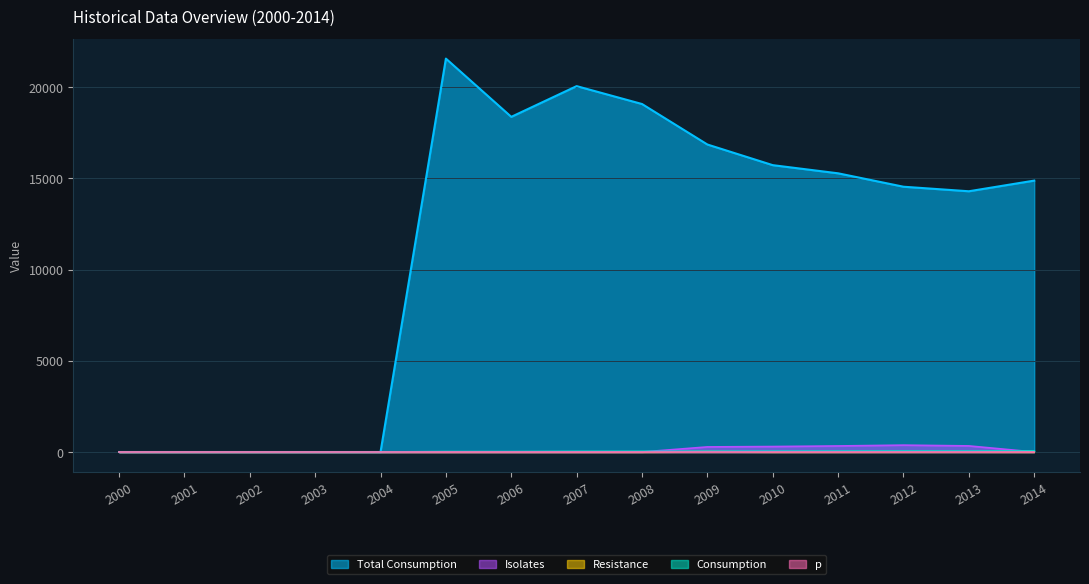

Between 2006 and 2009, which series saw the biggest shift?

Total Consumption